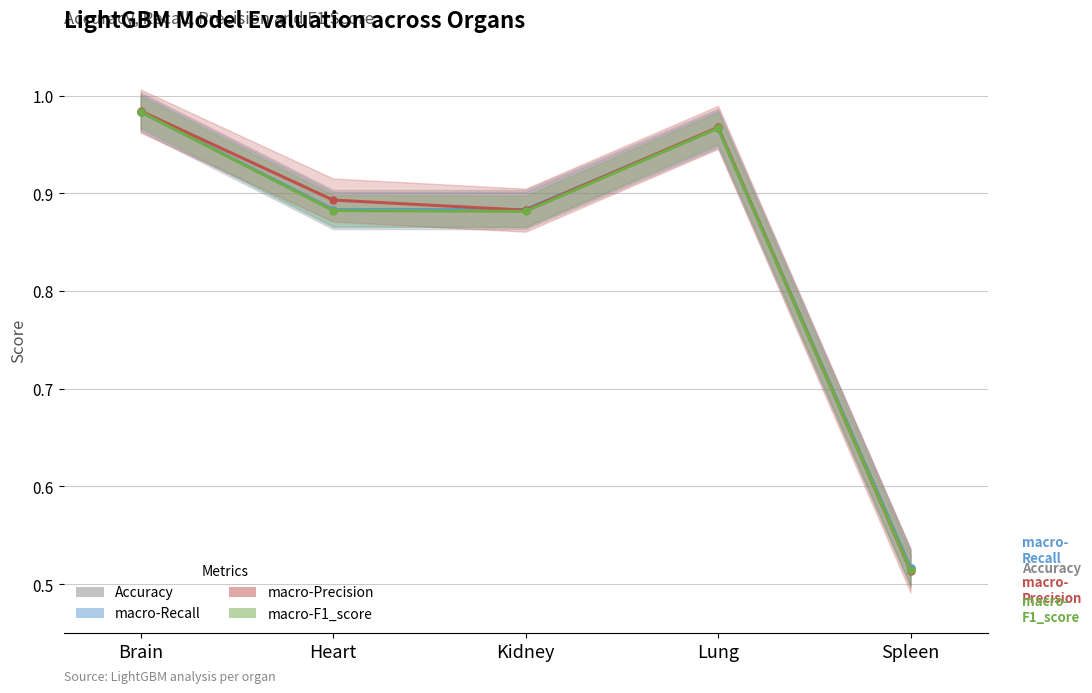

After their last crossing, which series has the higher values: macro-Precision or macro-Recall?

macro-Recall